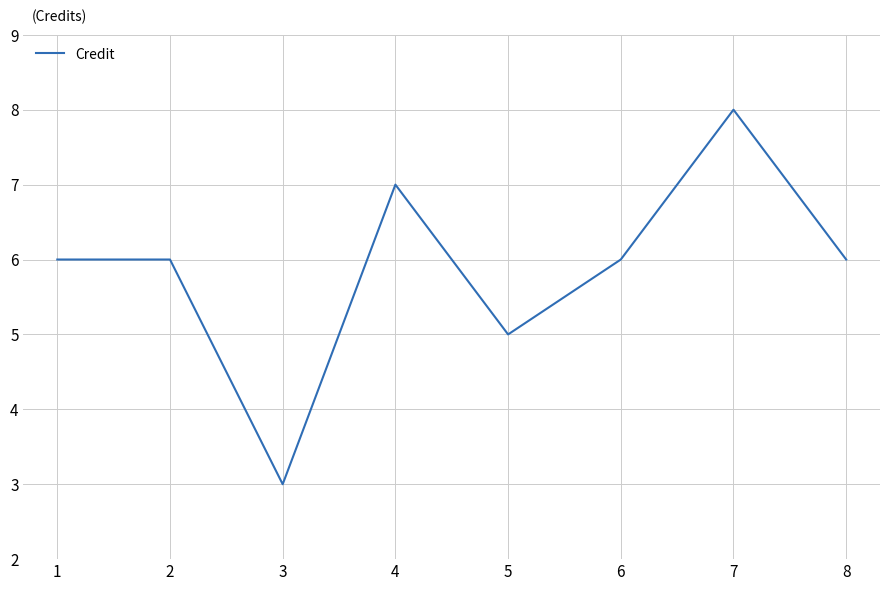

At which category does the chart reach its minimum across all series?

3